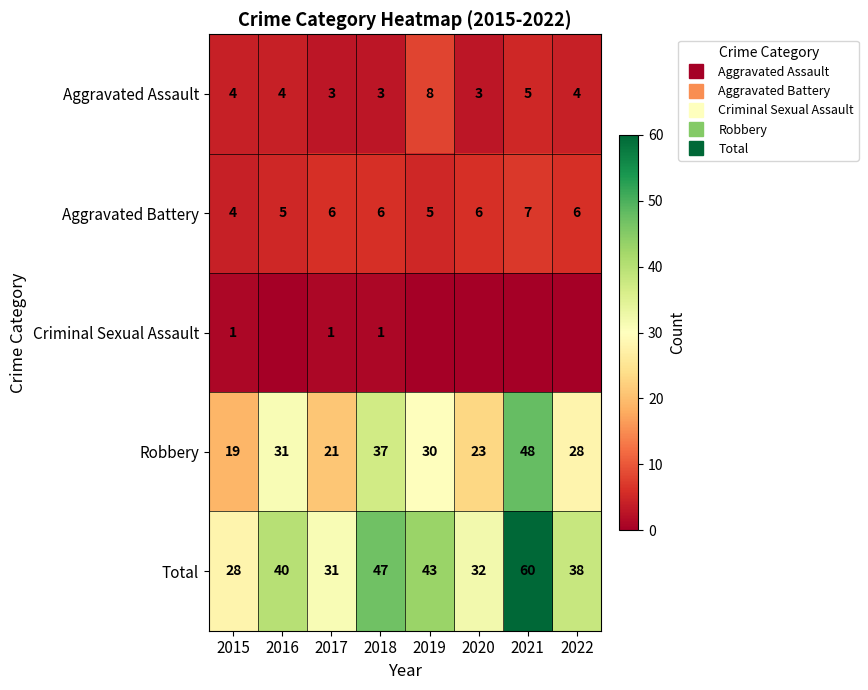

Which series has the largest total across all categories?

Total